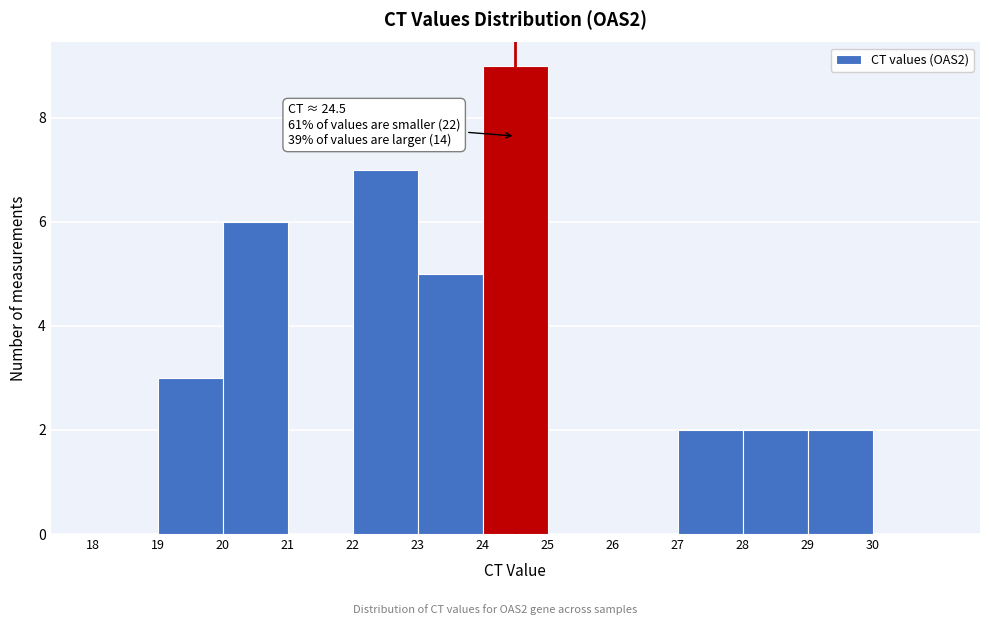

Over which range of the x-axis is the bar tallest?

24 to 25